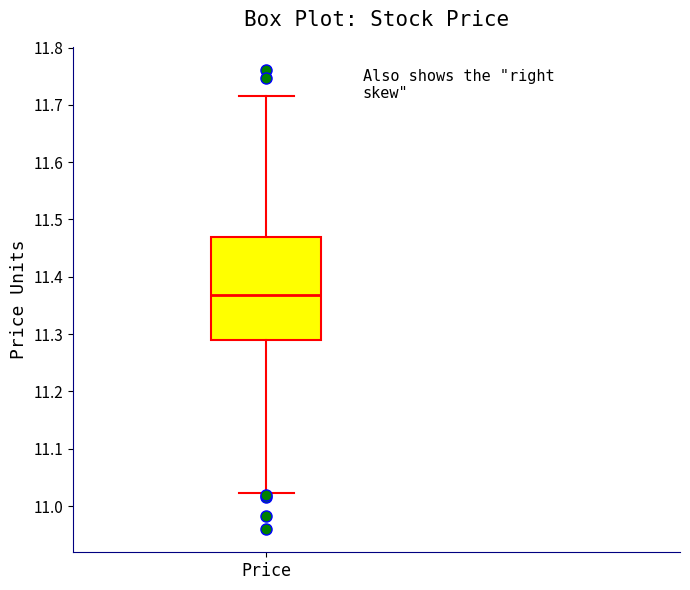

Transcribe this box plot: give where the median line is, the range the box spans, and where the two whiskers end, as read against the y-axis. The values are not printed on the chart, so give them approximately, as read against the axis.

median 11.37, box 11.29 to 11.47, whiskers 11.02 to 11.72